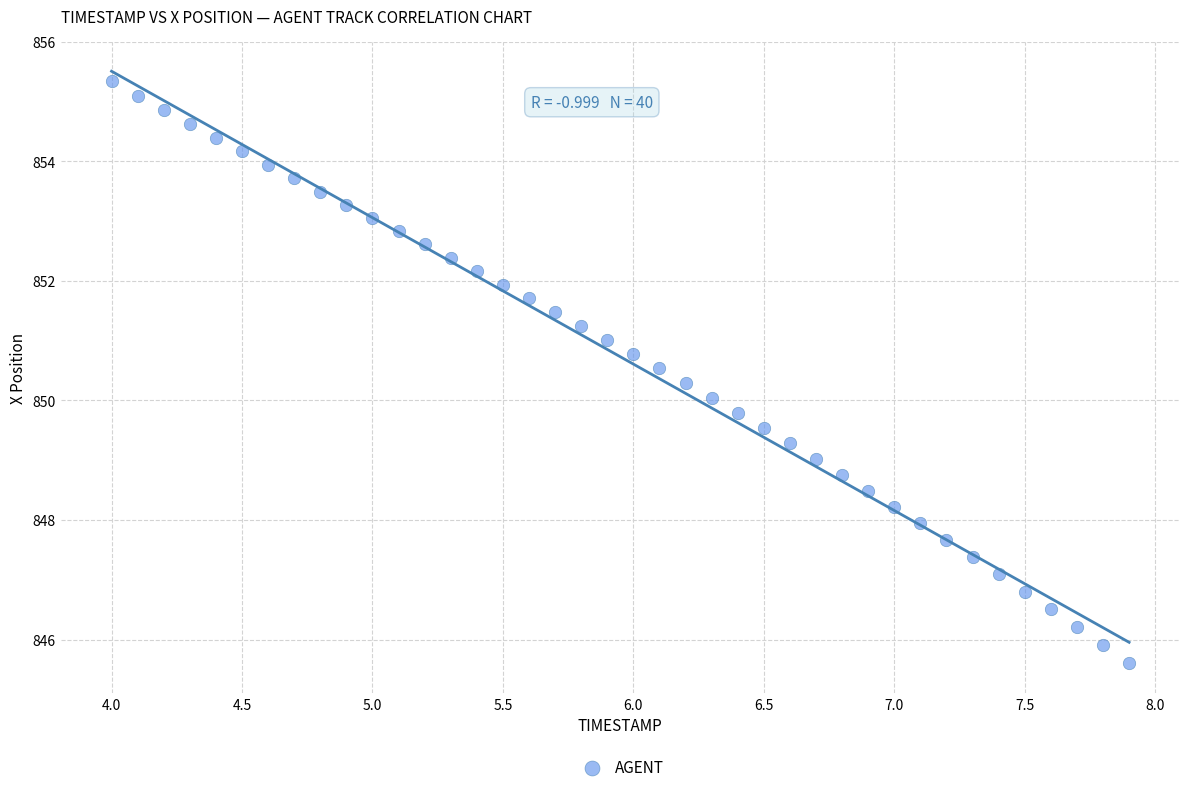

What is the range of Y values (max minus min)?

9.7